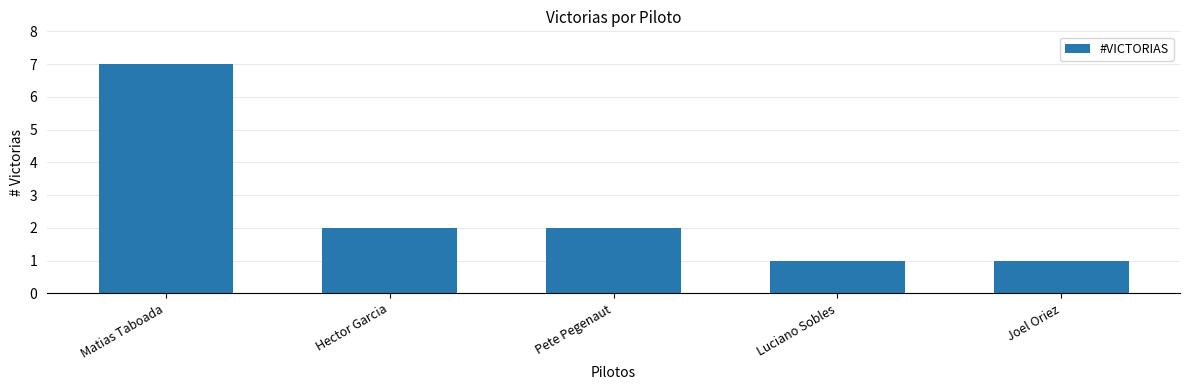

Reading right to left, transcribe all the data shown in this chart.

1	1	2	2	7